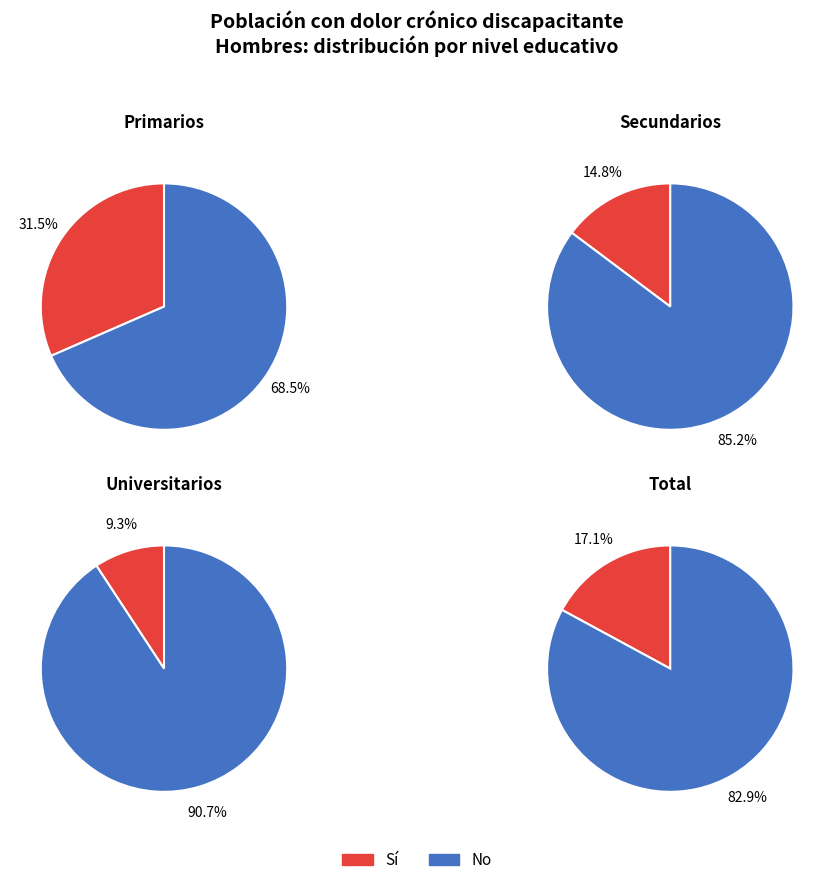

Combined, do Total and Secundarios account for over 50%?

Yes